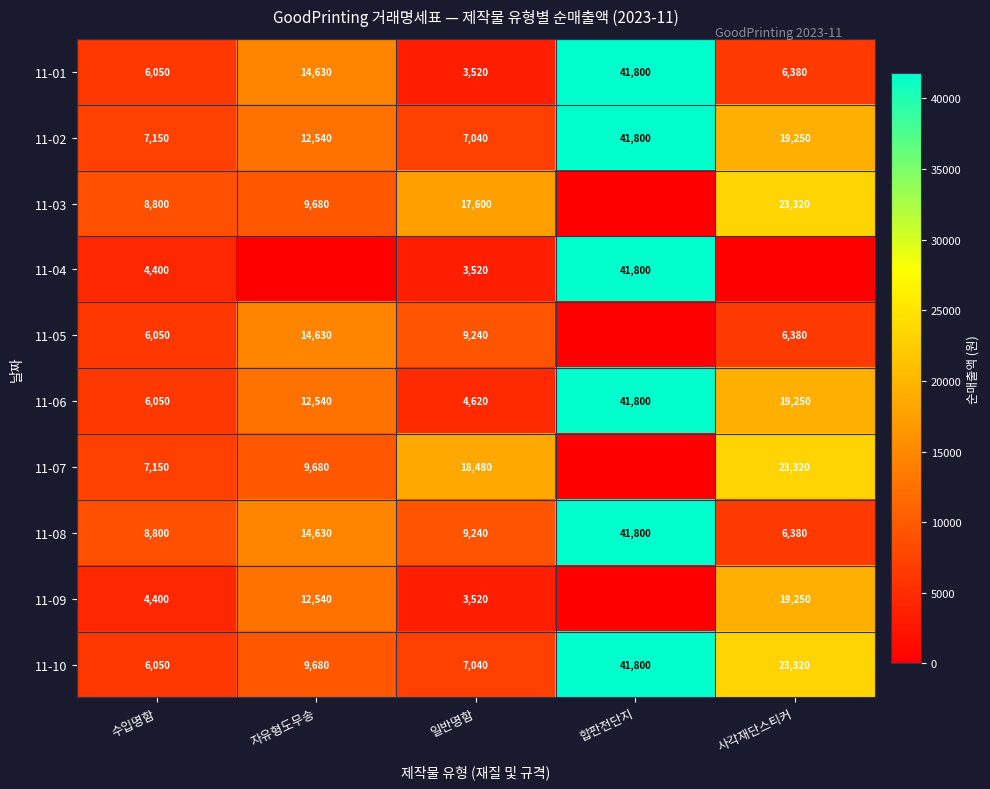

Where is 11-02 nearest to the value 24420?

사각재단스티커